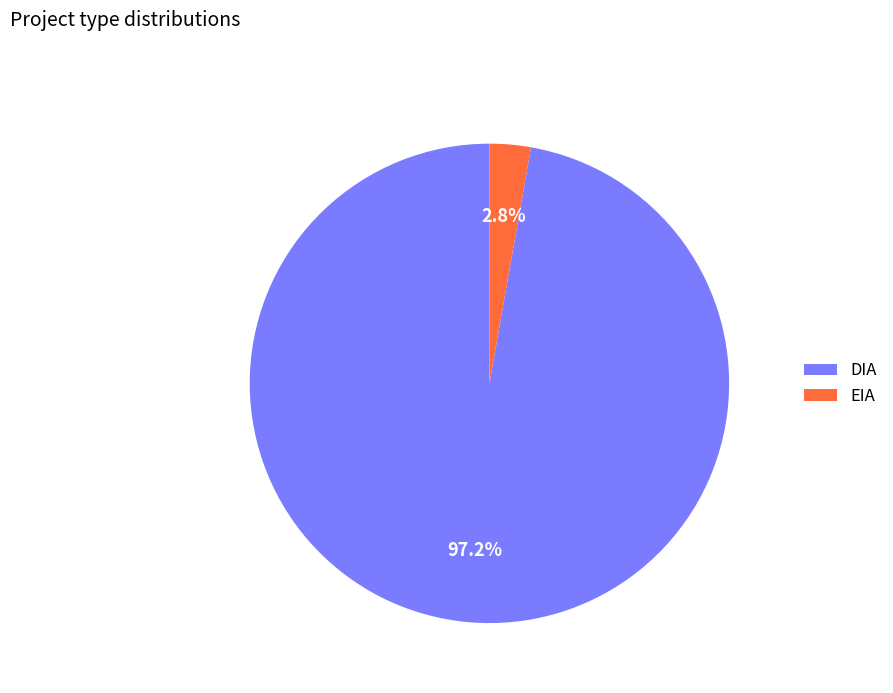

True or false: DIA accounts for 97% of the total.

True